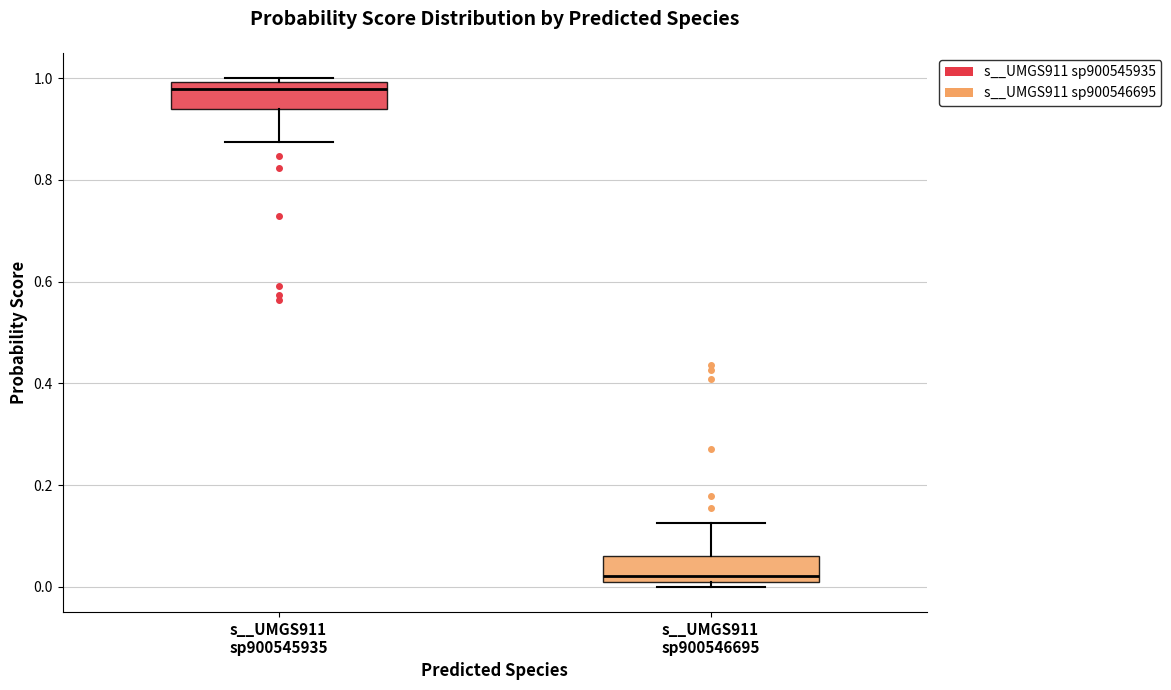

Which box's median line is the highest?

s__UMGS911 sp900545935